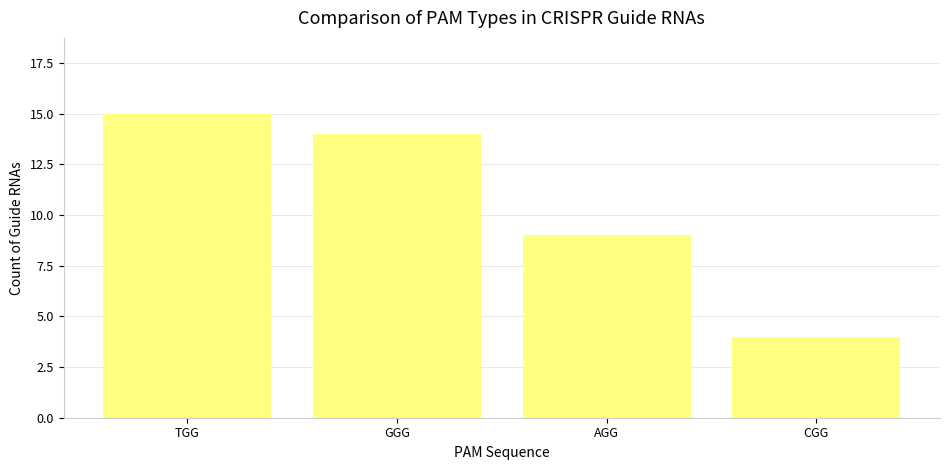

Approximately how many times larger is the value at GGG compared to AGG?

1.6